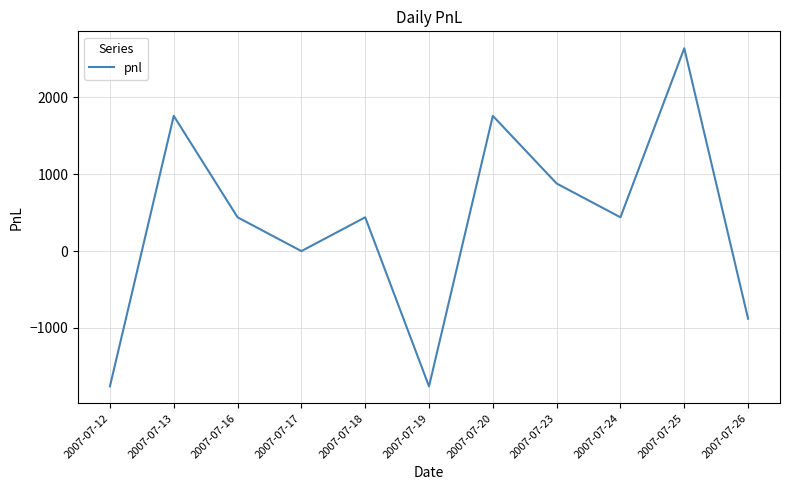

Which label corresponds to the largest value in the chart?

2007-07-25